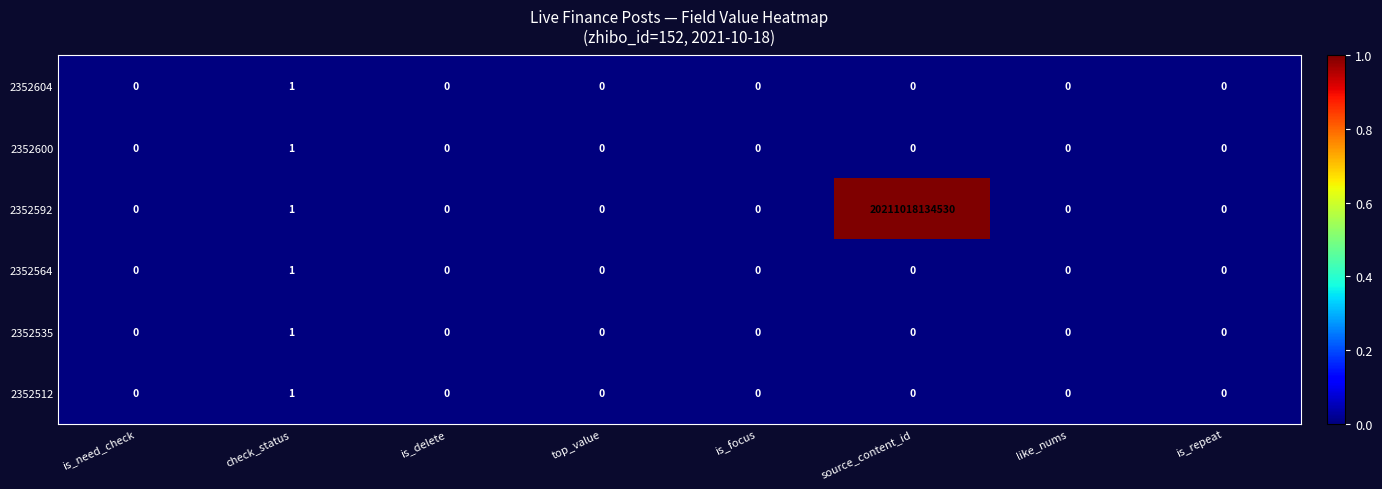

Which series has the largest total across all categories?

2352592